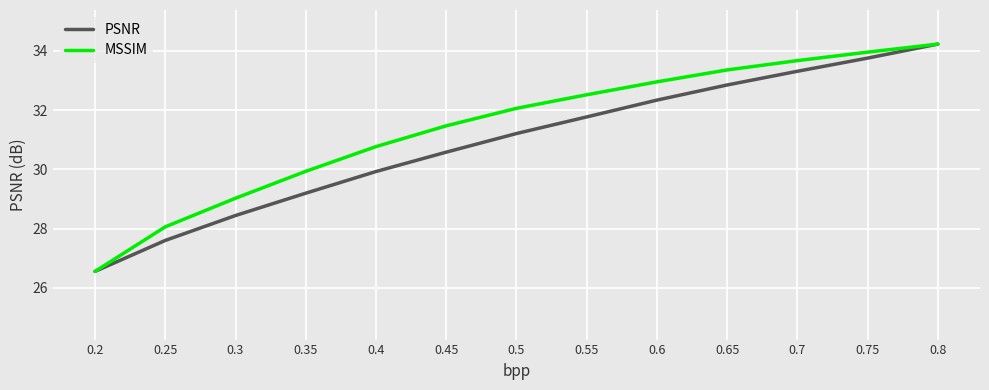

Rank the categories by PSNR value from lowest to highest.

0.2, 0.25, 0.3, 0.35, 0.4, 0.45, 0.5, 0.55, 0.6, 0.65, 0.7, 0.75, 0.8